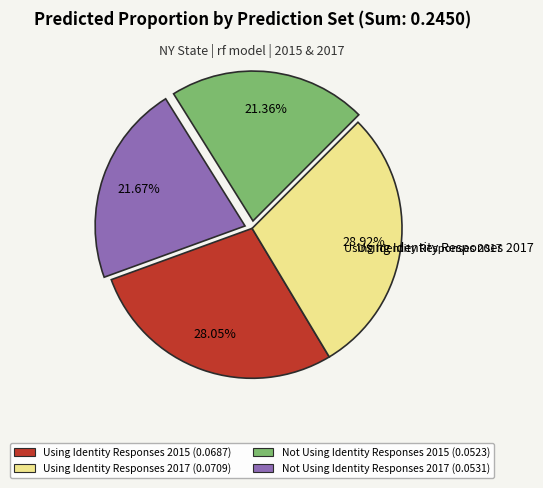

True or false: Not Using Identity Responses 2015 accounts for 21% of the total.

True